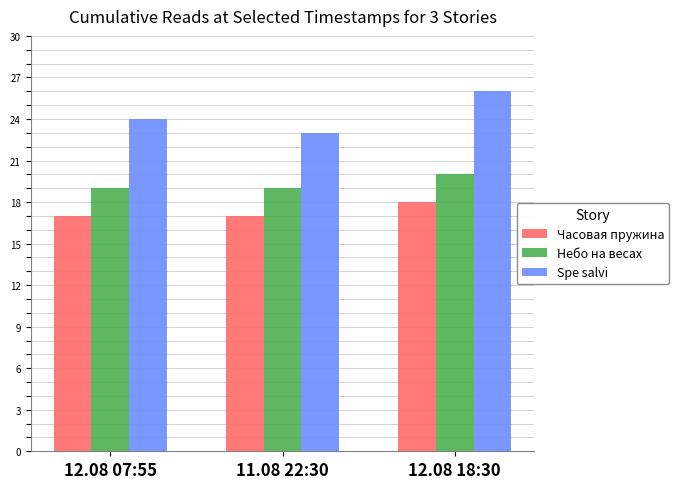

Between 12.08 07:55 and 12.08 18:30, which series saw the biggest shift?

Spe salvi